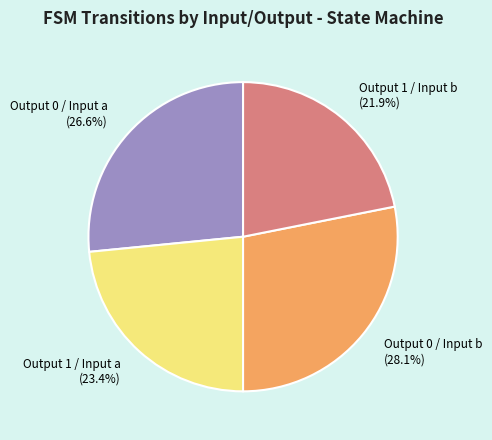

How many segments does this pie chart have?

4